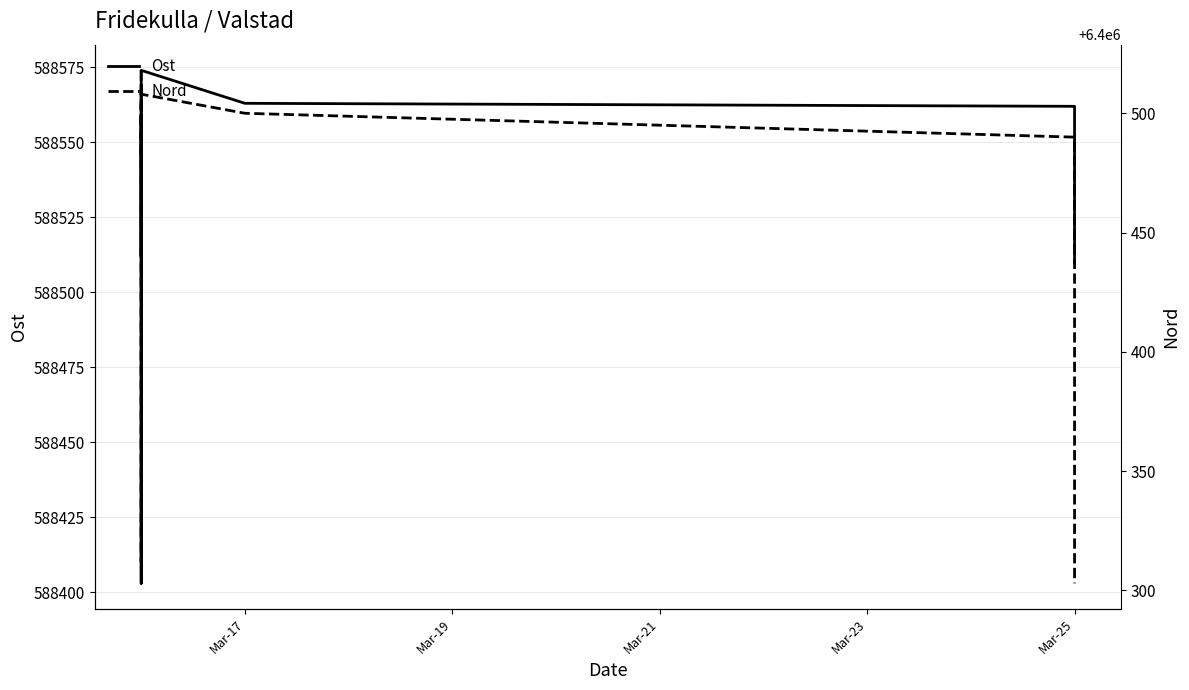

True or false: Ost has more than 0 points higher than both neighbors.

True